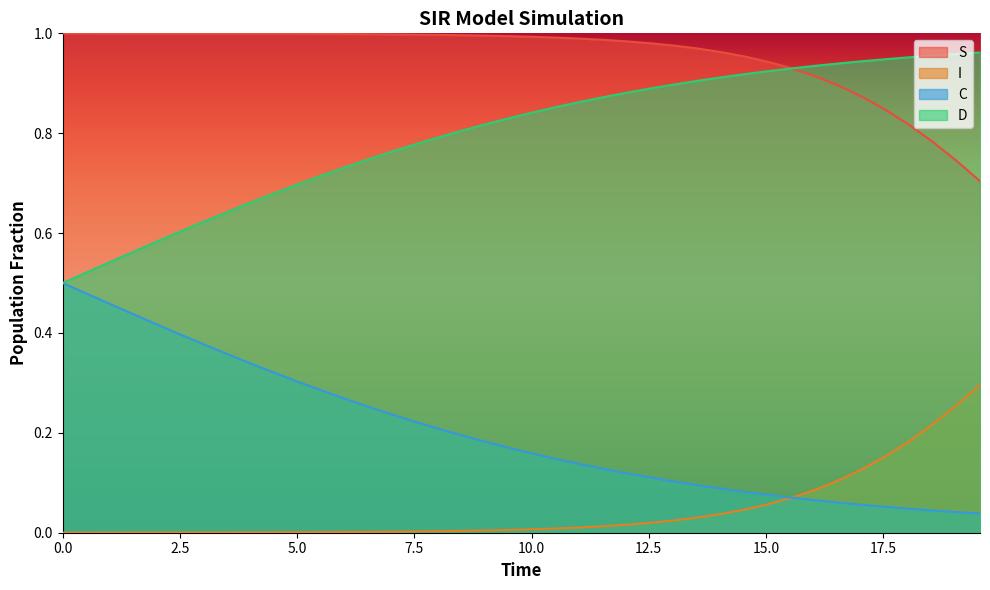

Which series has the largest total across all categories?

S